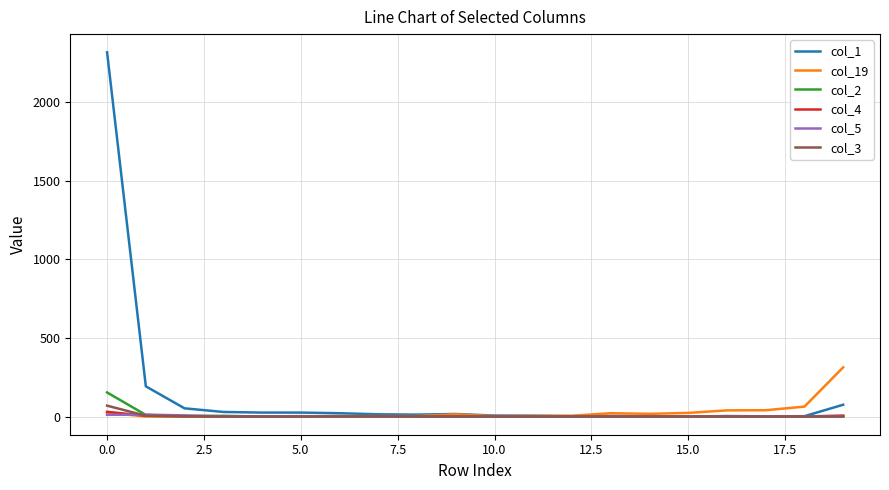

Which series has the largest range (max minus min)?

col_1